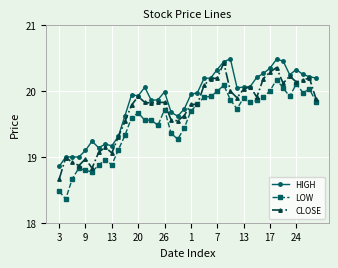

At how many categories does at least one series exceed 18?

40